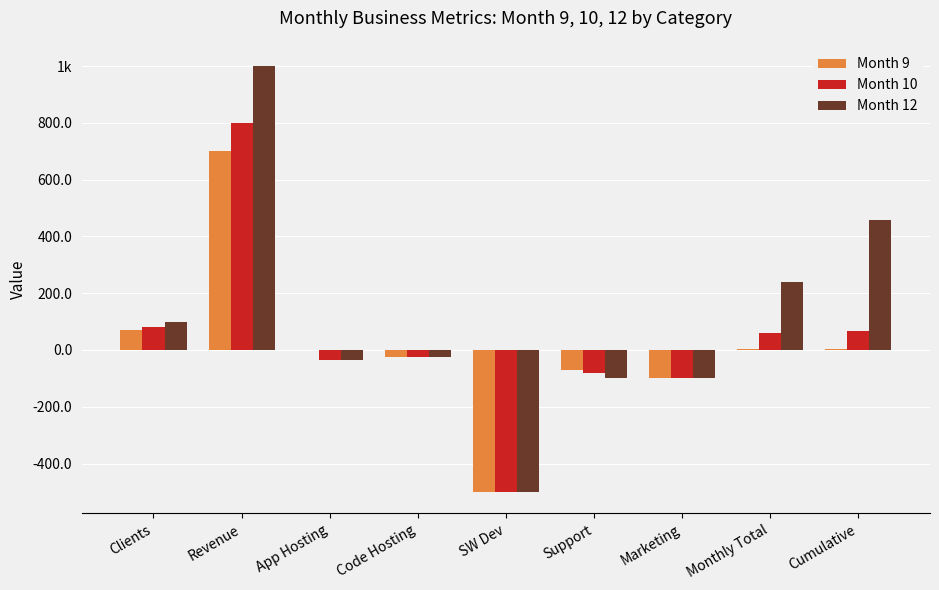

Are the bars horizontal?

No